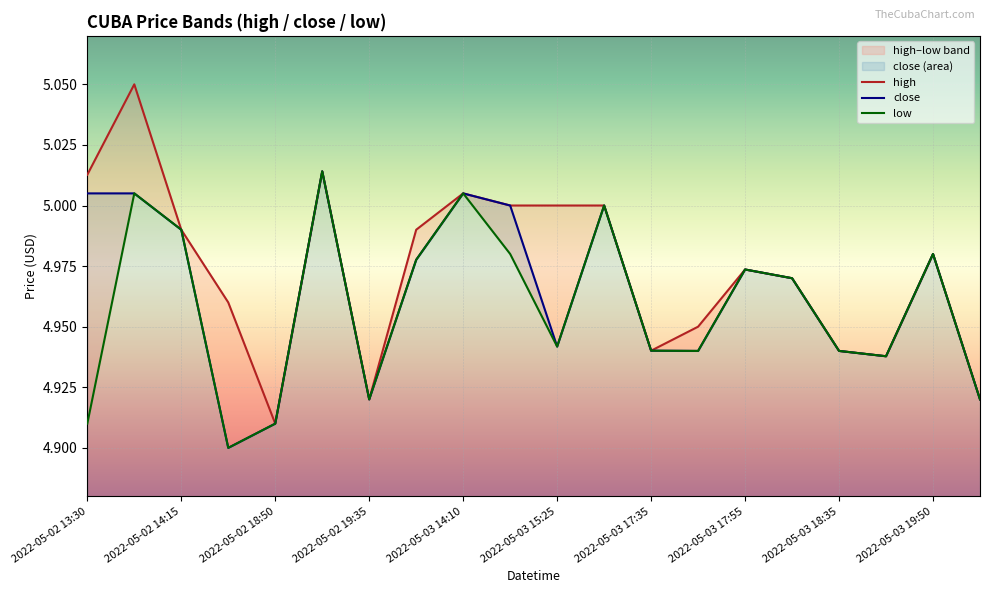

In high, how many points are lower than both neighbors (excluding endpoints)?

4